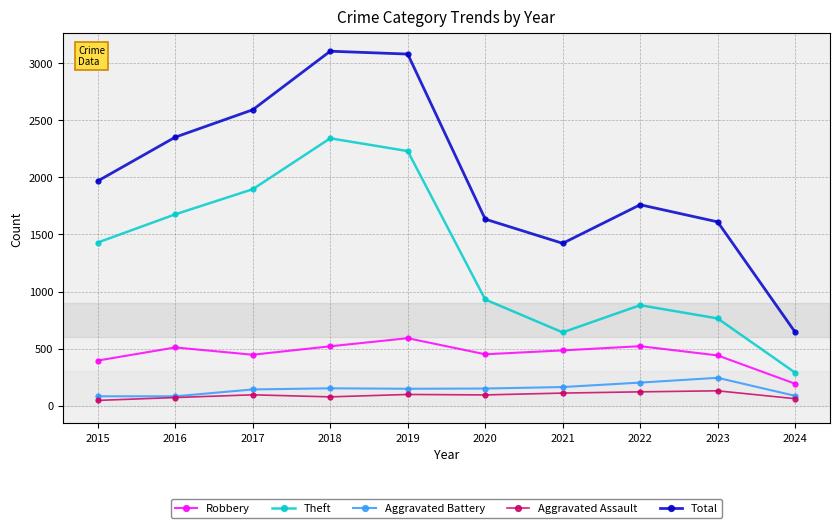

What is the value of the Theft point at the 1st from the left?

1429